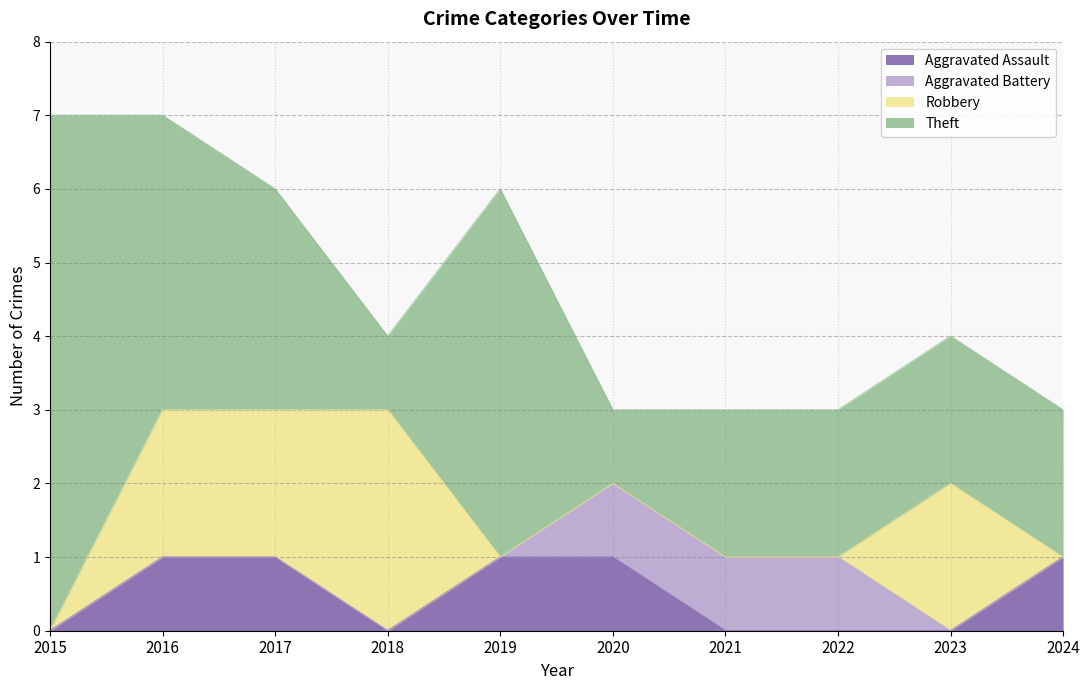

Where is Robbery nearest to the value 1?

2015